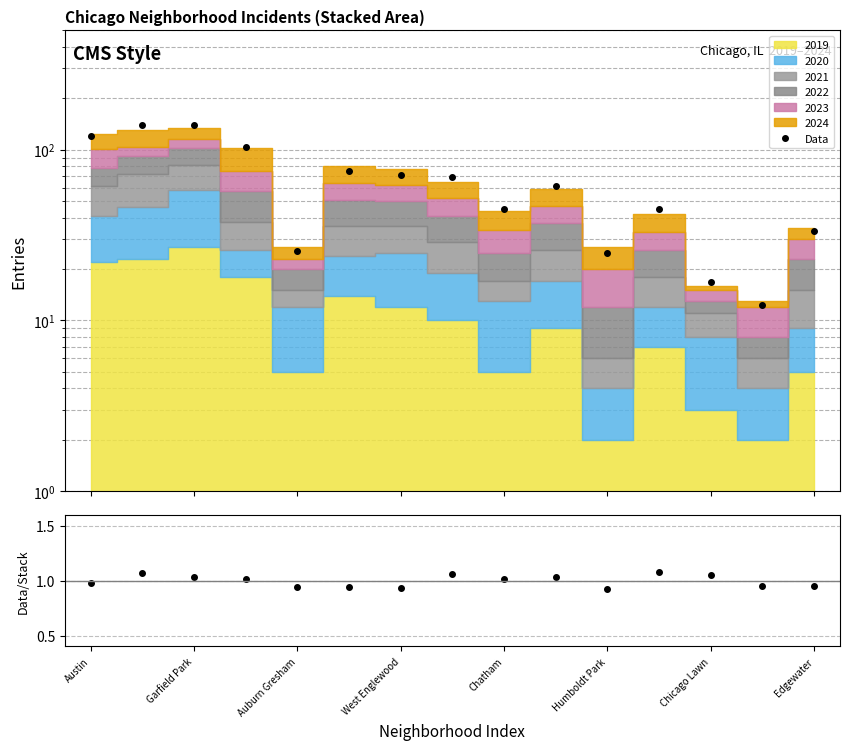

What position from the left is Chatham?

9